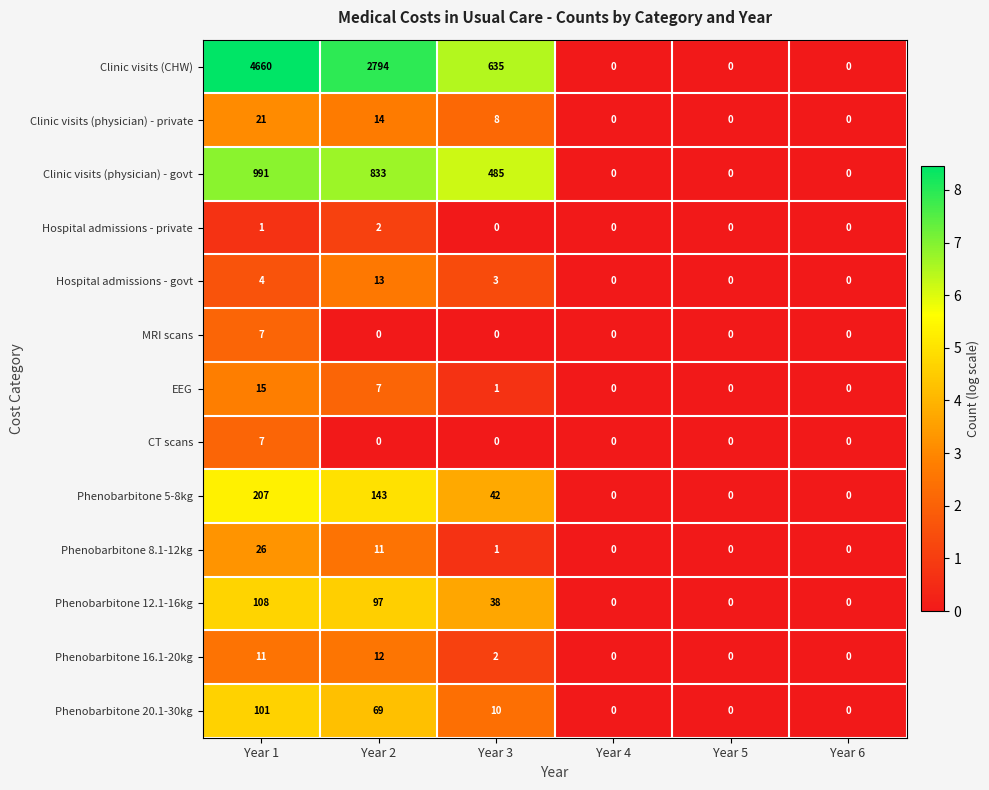

What is the maximum value shown in the chart?

4660